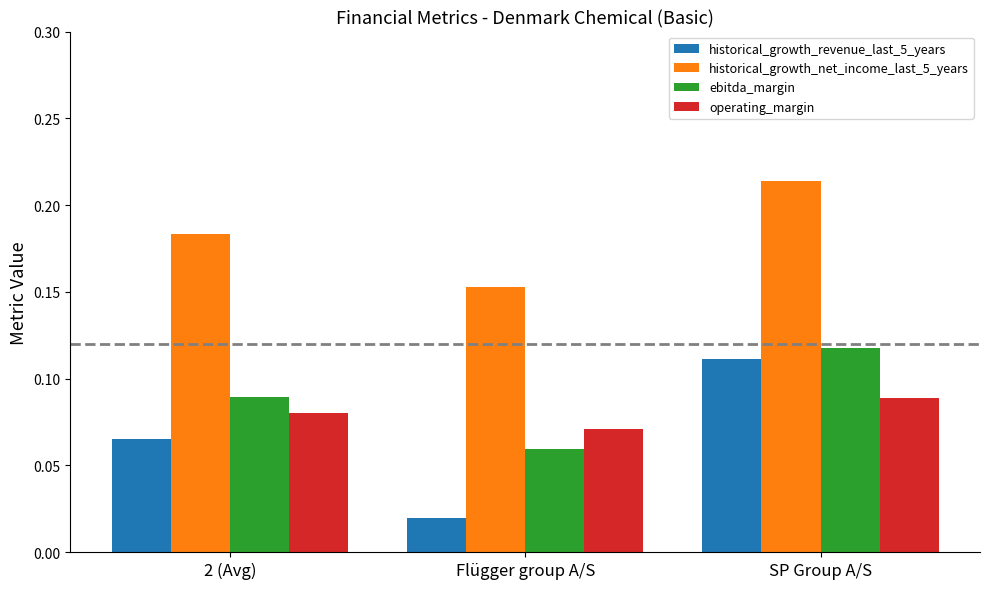

What is the label of the 2nd bar from the left?

Flügger group A/S